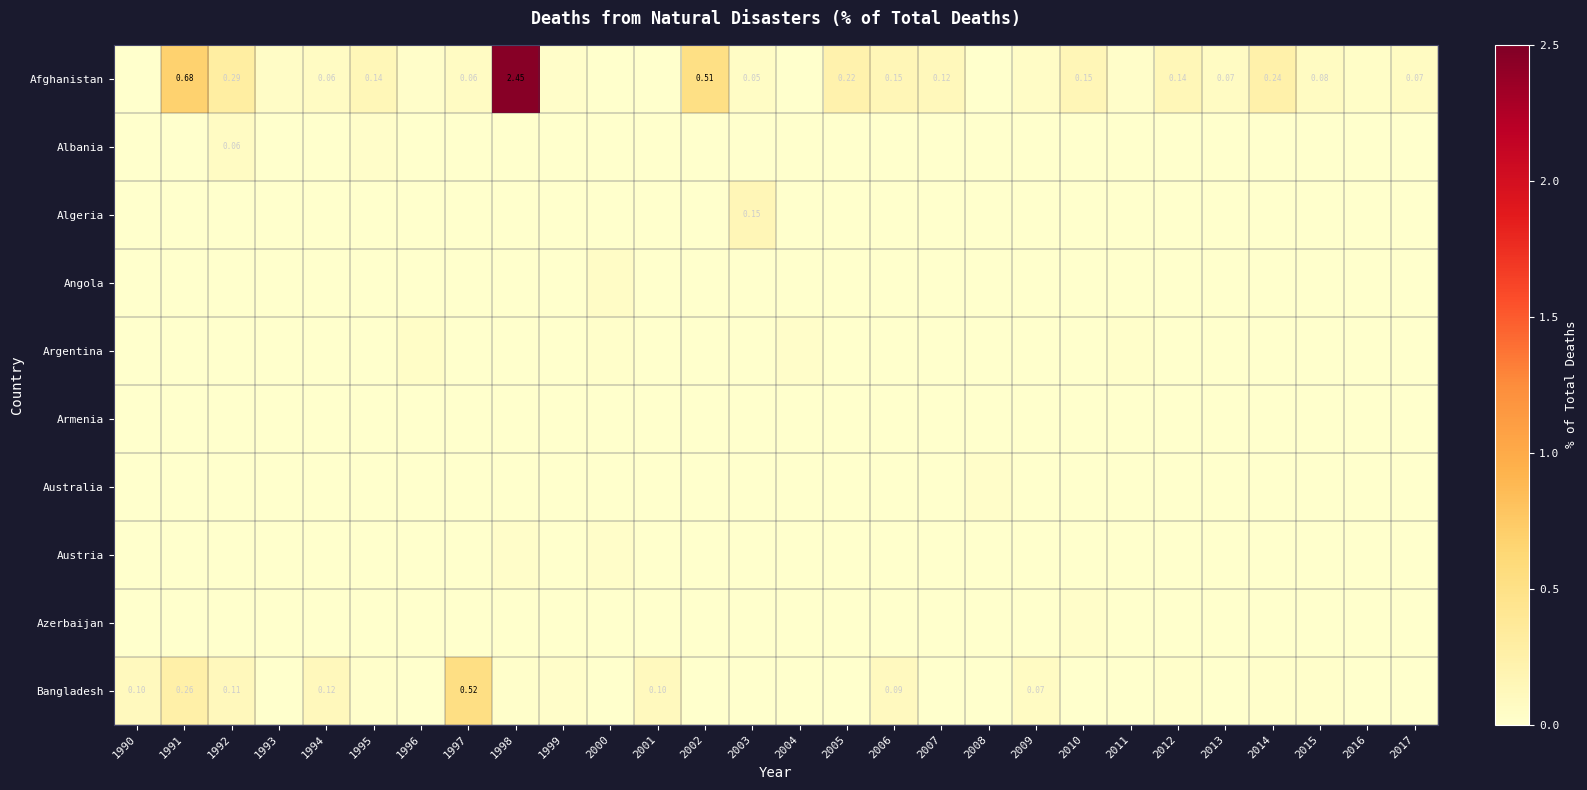

What is the difference between the maximum and minimum values in the Afghanistan series?

2.5